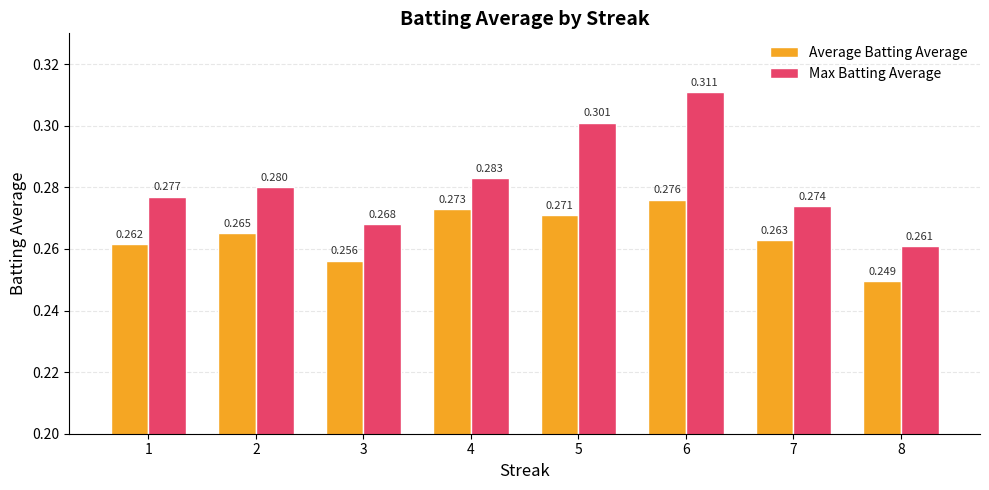

Which series changed the most between 1 and 3?

Max Batting Average